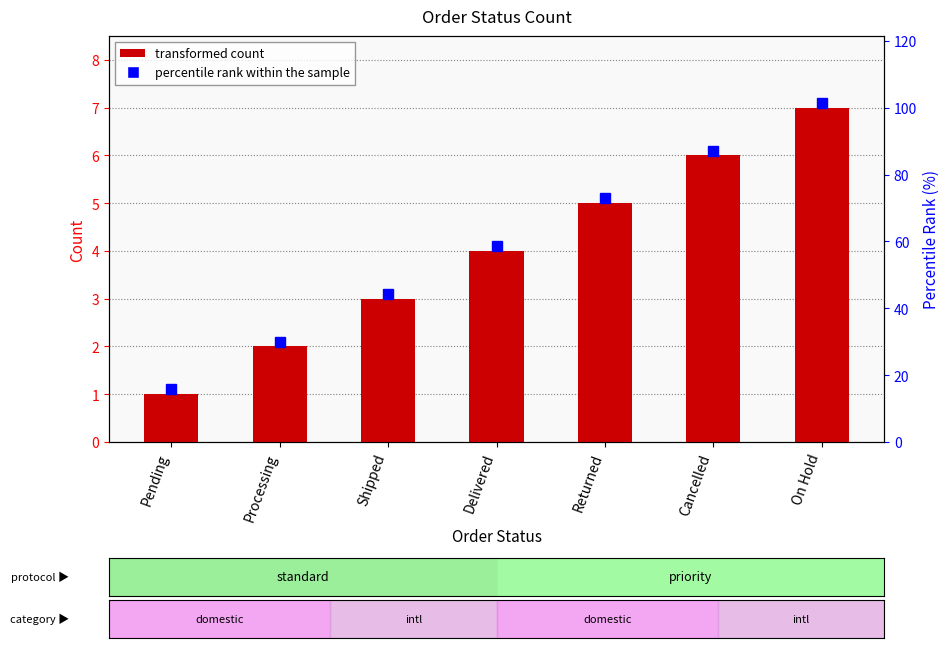

Count the number of values greater than 4.

3